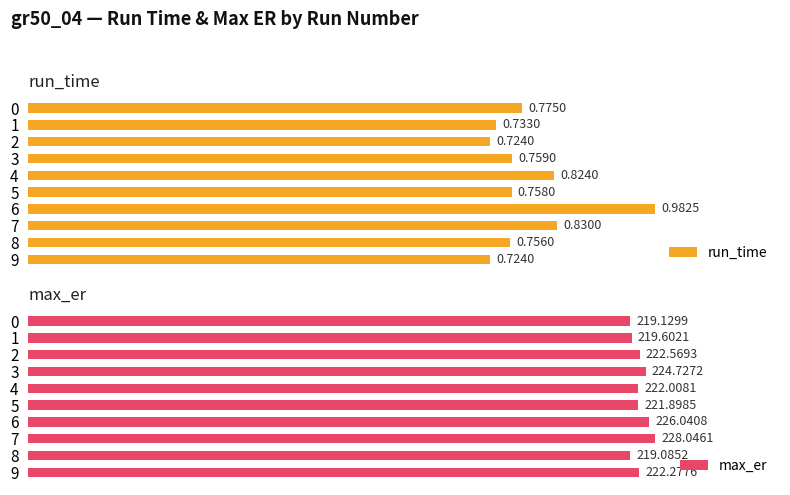

What is the maximum value for run_time?

1.0